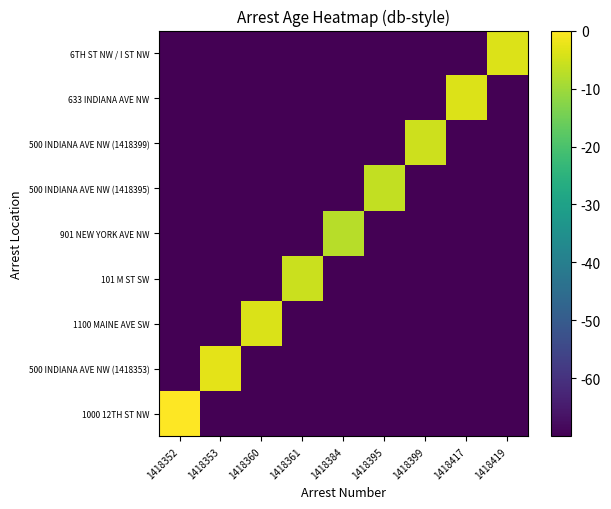

Reading right to left, transcribe all the data shown in this chart.

1000 12TH ST NW: 1418419=-70.0	1418417=-70.0	1418399=-70.0	1418395=-70.0	1418384=-70.0	1418361=-70.0	1418360=-70.0	1418353=-70.0	1418352=0.0
500 INDIANA AVE NW (1418353): 1418419=-70.0	1418417=-70.0	1418399=-70.0	1418395=-70.0	1418384=-70.0	1418361=-70.0	1418360=-70.0	1418353=-3.0	1418352=-70.0
1100 MAINE AVE SW: 1418419=-70.0	1418417=-70.0	1418399=-70.0	1418395=-70.0	1418384=-70.0	1418361=-70.0	1418360=-4.1	1418353=-70.0	1418352=-70.0
101 M ST SW: 1418419=-70.0	1418417=-70.0	1418399=-70.0	1418395=-70.0	1418384=-70.0	1418361=-5.7	1418360=-70.0	1418353=-70.0	1418352=-70.0
901 NEW YORK AVE NW: 1418419=-70.0	1418417=-70.0	1418399=-70.0	1418395=-70.0	1418384=-7.6	1418361=-70.0	1418360=-70.0	1418353=-70.0	1418352=-70.0
500 INDIANA AVE NW (1418395): 1418419=-70.0	1418417=-70.0	1418399=-70.0	1418395=-6.4	1418384=-70.0	1418361=-70.0	1418360=-70.0	1418353=-70.0	1418352=-70.0
500 INDIANA AVE NW (1418399): 1418419=-70.0	1418417=-70.0	1418399=-5.3	1418395=-70.0	1418384=-70.0	1418361=-70.0	1418360=-70.0	1418353=-70.0	1418352=-70.0
633 INDIANA AVE NW: 1418419=-70.0	1418417=-3.8	1418399=-70.0	1418395=-70.0	1418384=-70.0	1418361=-70.0	1418360=-70.0	1418353=-70.0	1418352=-70.0
6TH ST NW / I ST NW: 1418419=-3.8	1418417=-70.0	1418399=-70.0	1418395=-70.0	1418384=-70.0	1418361=-70.0	1418360=-70.0	1418353=-70.0	1418352=-70.0